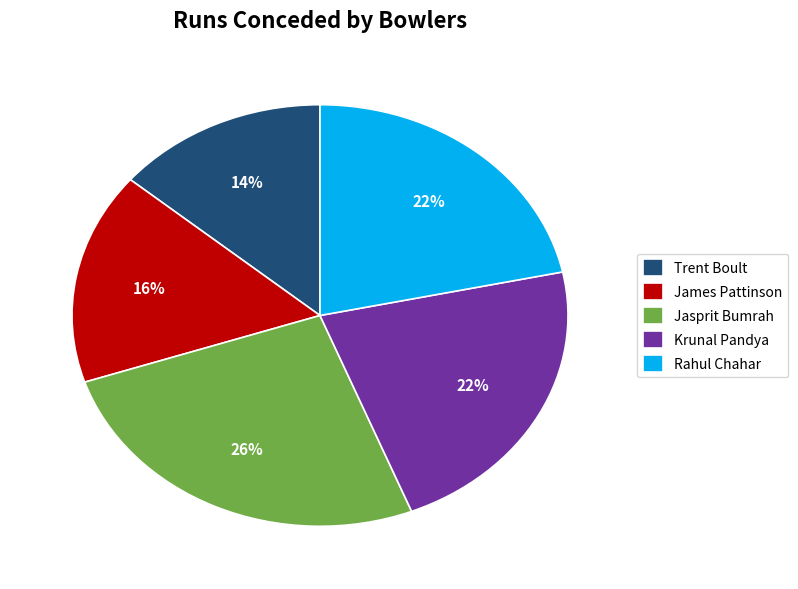

How many slices are in this pie chart?

5